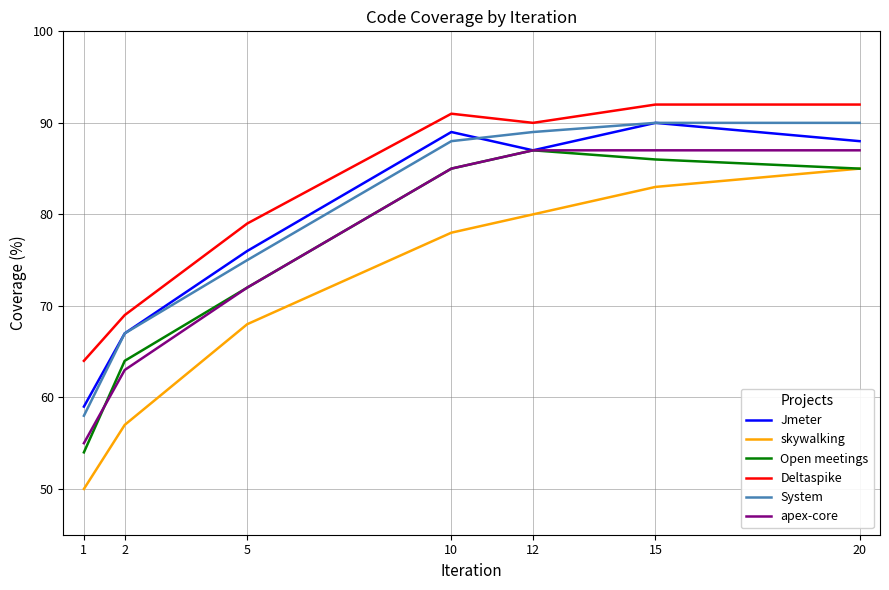

What is the difference between the System values at 15 and 12?

1